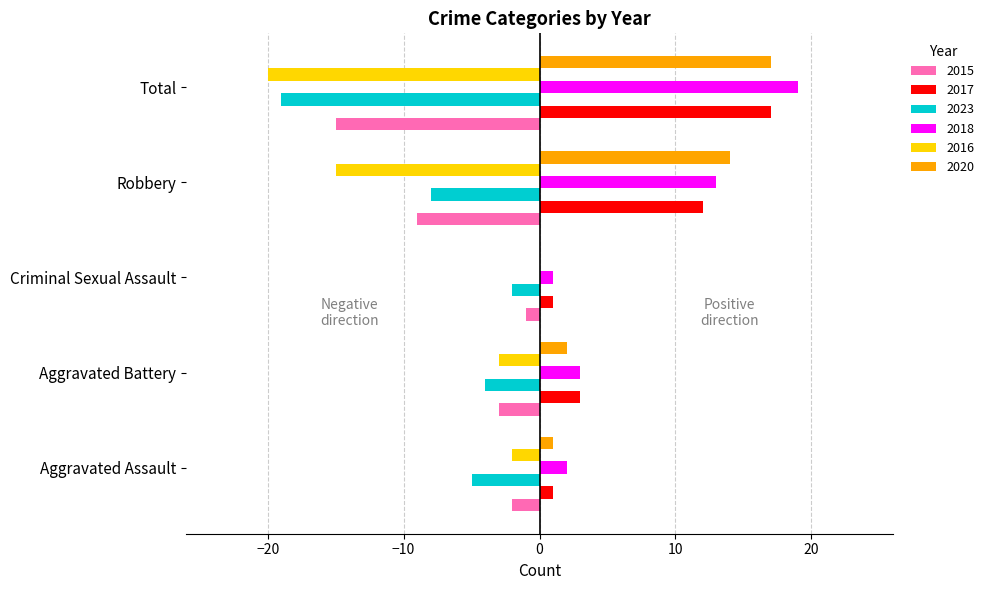

True or false: 2020 has a value of 10 at Criminal Sexual Assault.

False